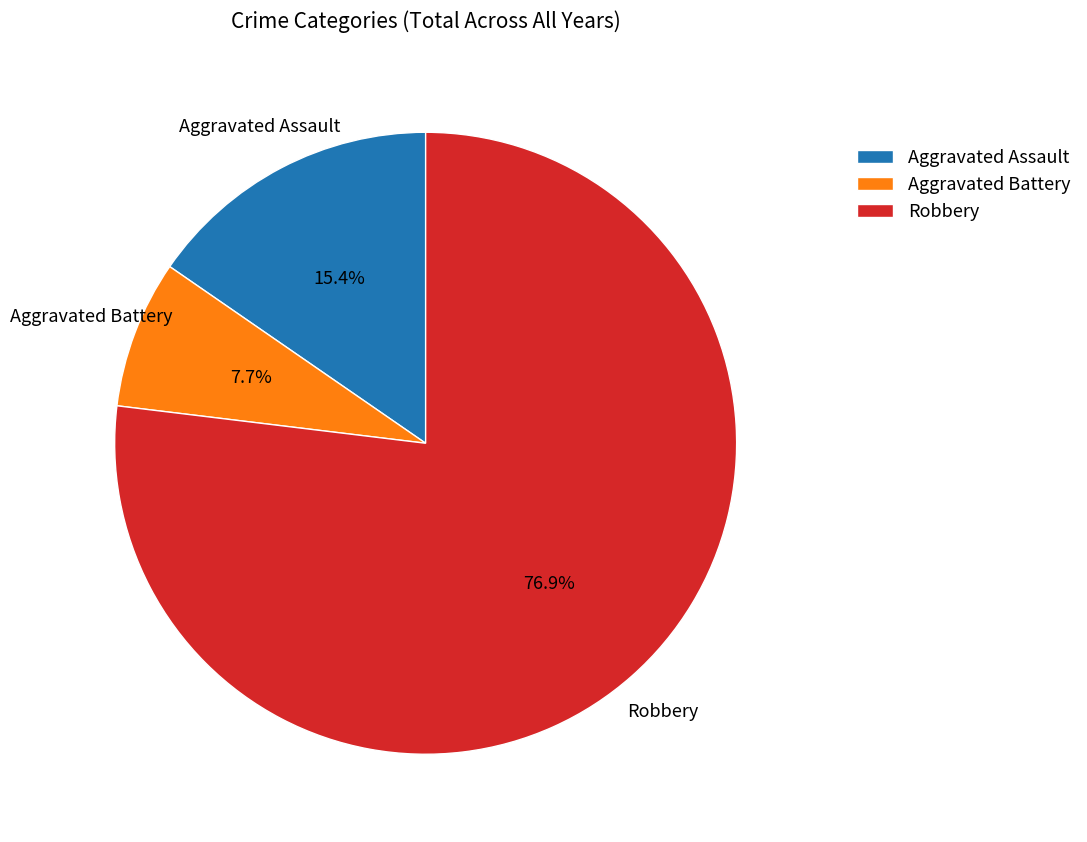

Which category has the smallest portion of the pie?

Aggravated Battery